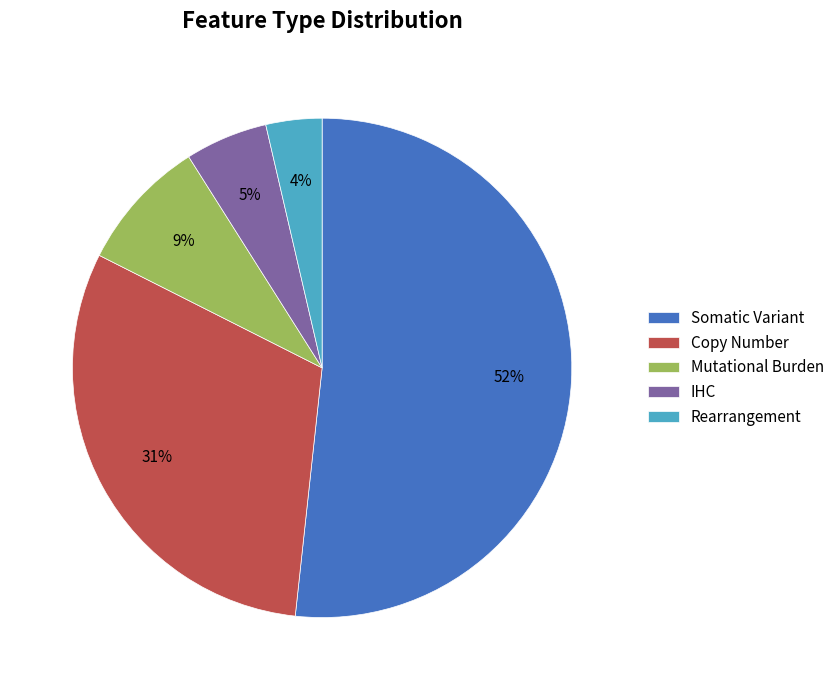

Combined, do Copy Number and IHC account for over 50%?

No